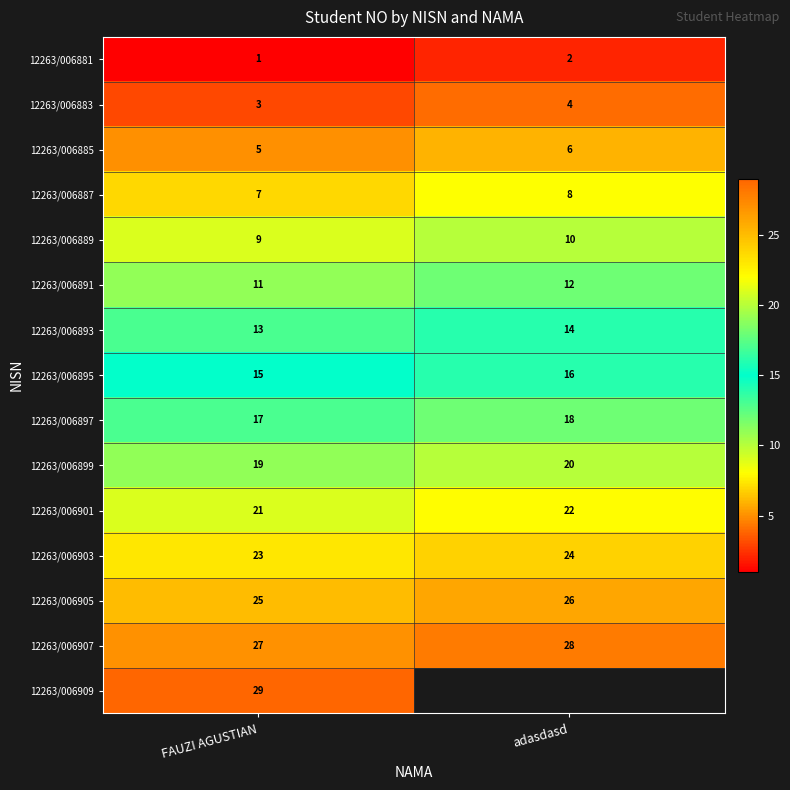

At FAUZI AGUSTIAN, list the series in order from smallest to largest.

12263/006881, 12263/006883, 12263/006885, 12263/006887, 12263/006889, 12263/006891, 12263/006893, 12263/006895, 12263/006897, 12263/006899, 12263/006901, 12263/006903, 12263/006905, 12263/006907, 12263/006909